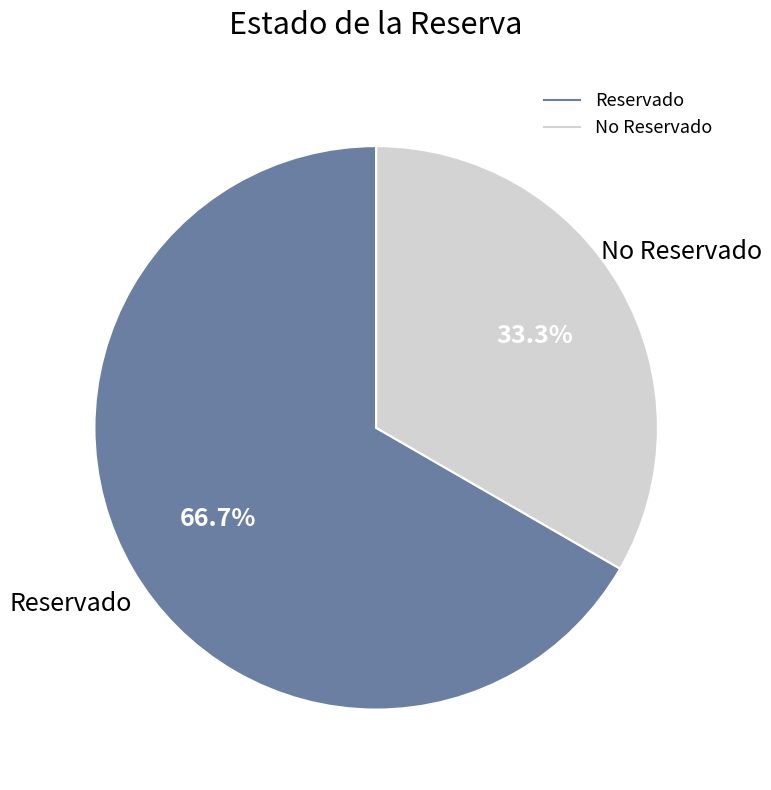

To the nearest percent, what is the average slice percentage?

50%